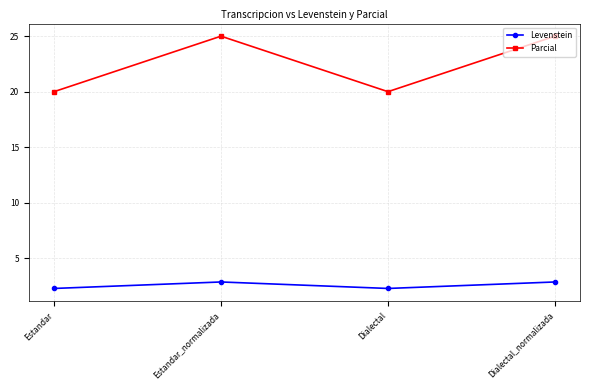

Rank the series at Estandar from highest to lowest value.

Parcial, Levenstein